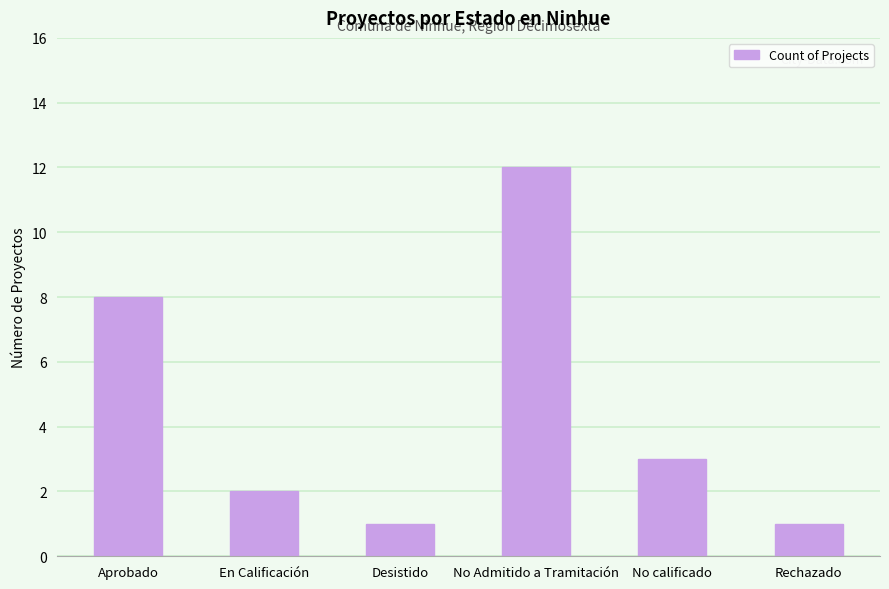

The value at Aprobado is 8. True or false?

True